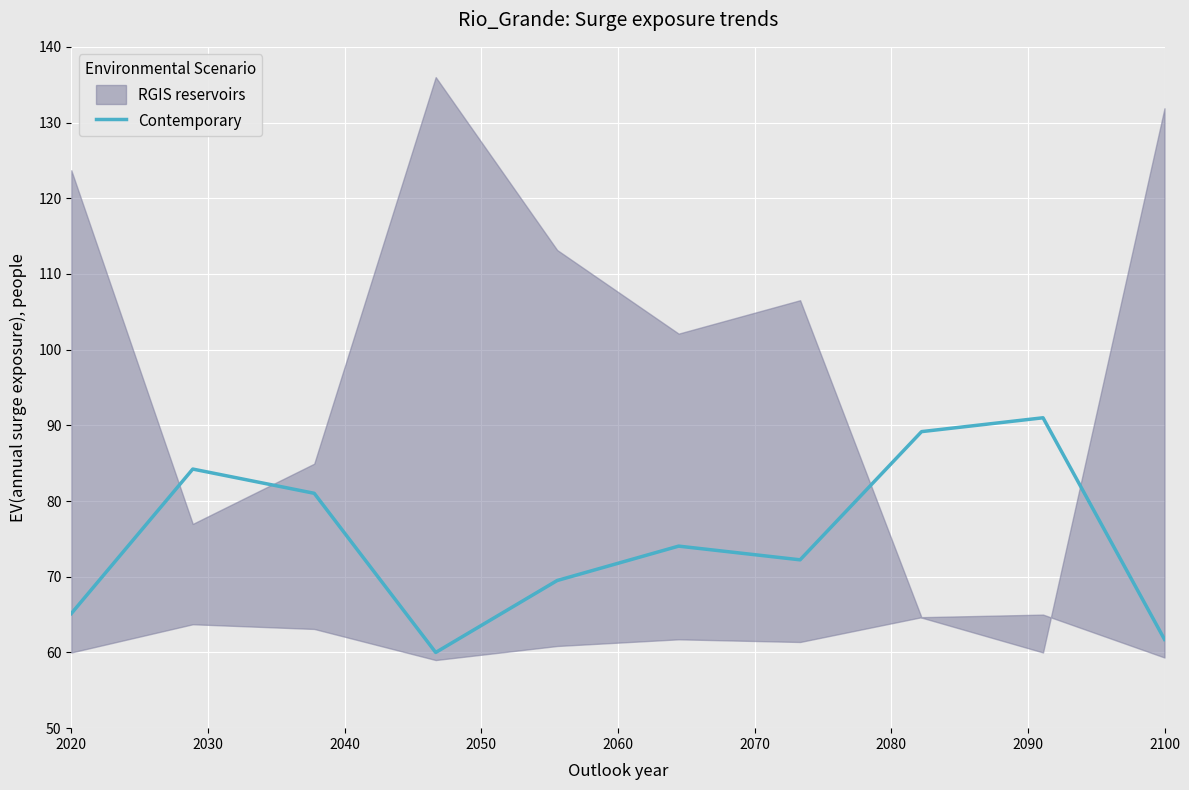

True or false: Contemporary has a value of 36.5 at 2100.

False